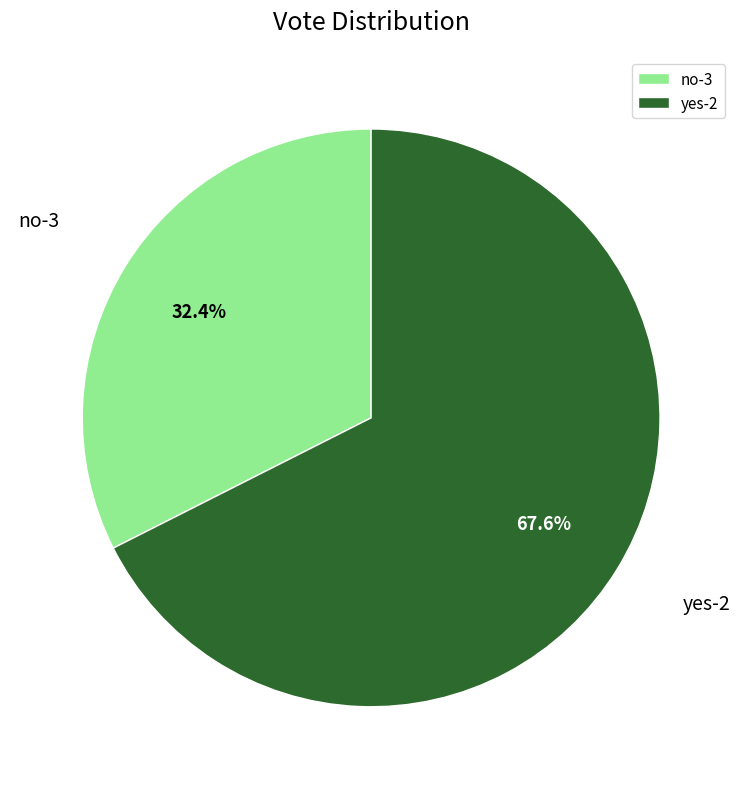

To the nearest percent, what is the difference between the yes-2 and no-3 slice percentages?

35%